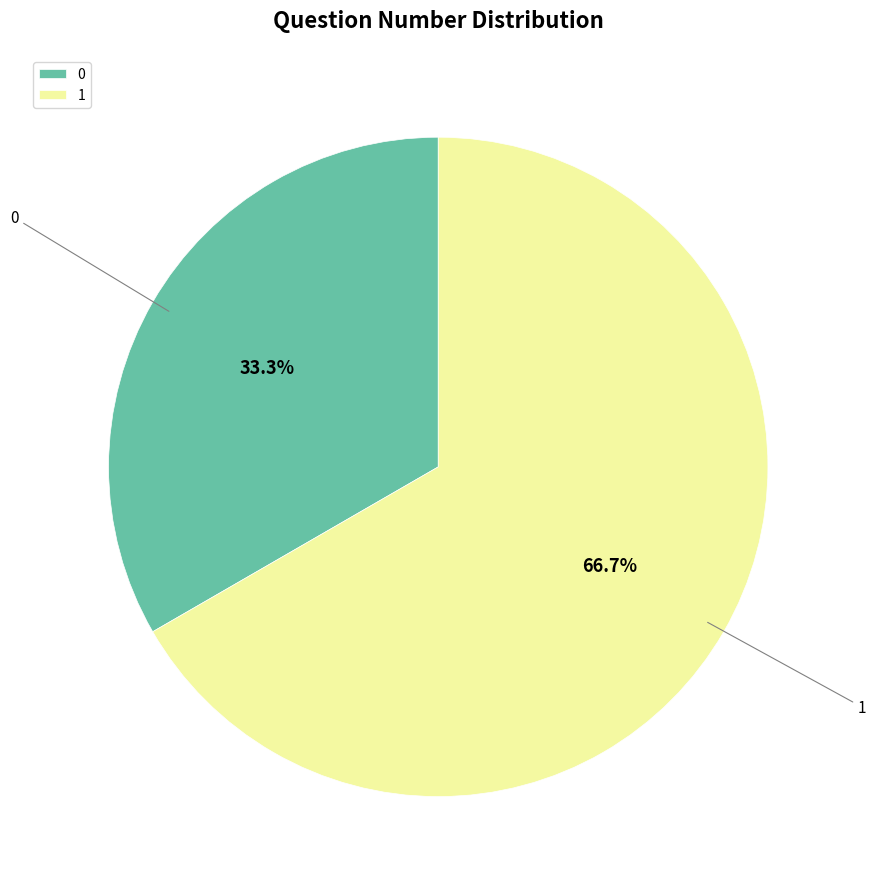

How many slices are in this pie chart?

2